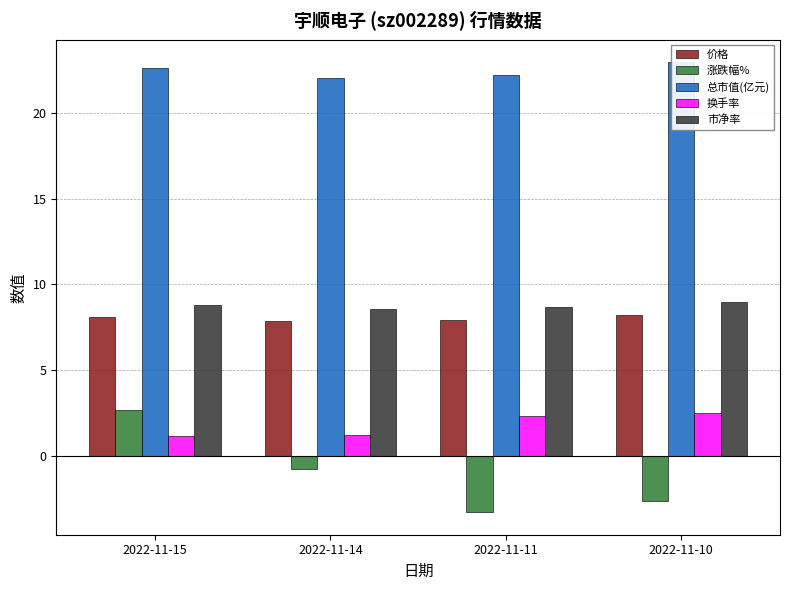

How many bars are there in total?

20